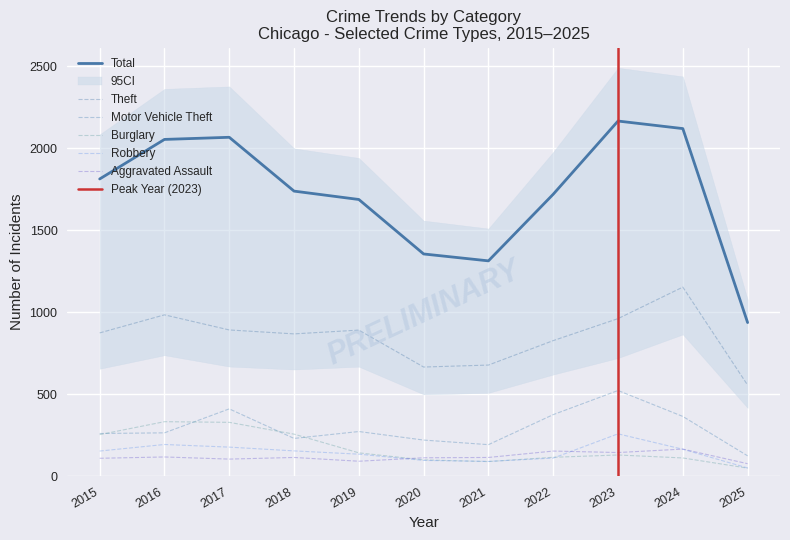

Is the value of Theft at 2025 greater than the value of Aggravated Assault at 2024?

Yes